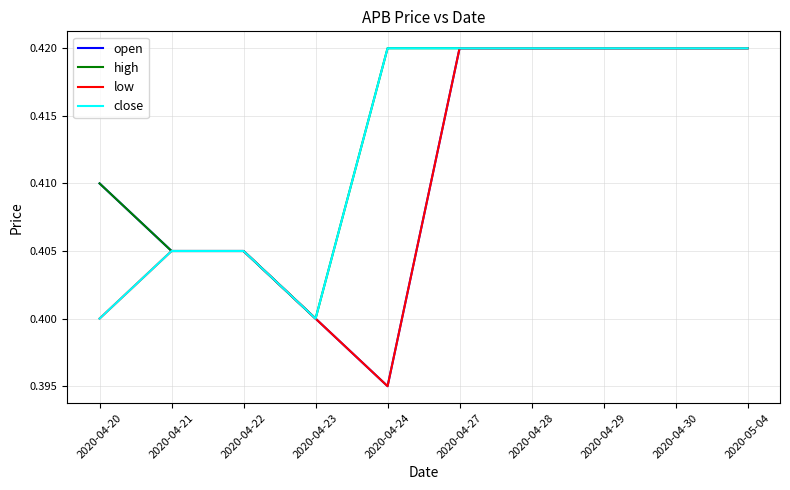

At which label is high closest to 0?

2020-04-23